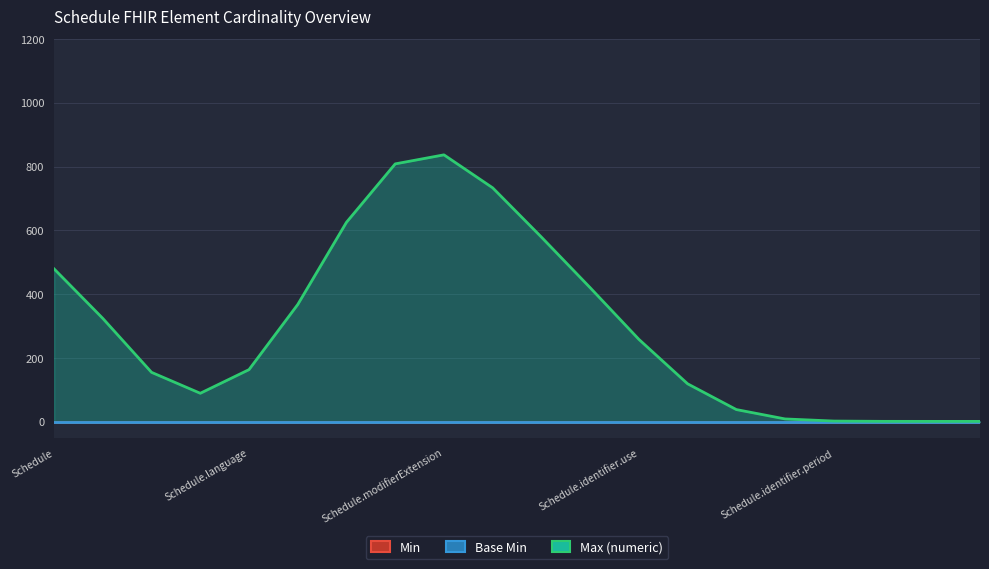

True or false: Max (numeric) and Base Min intersect in this chart.

False